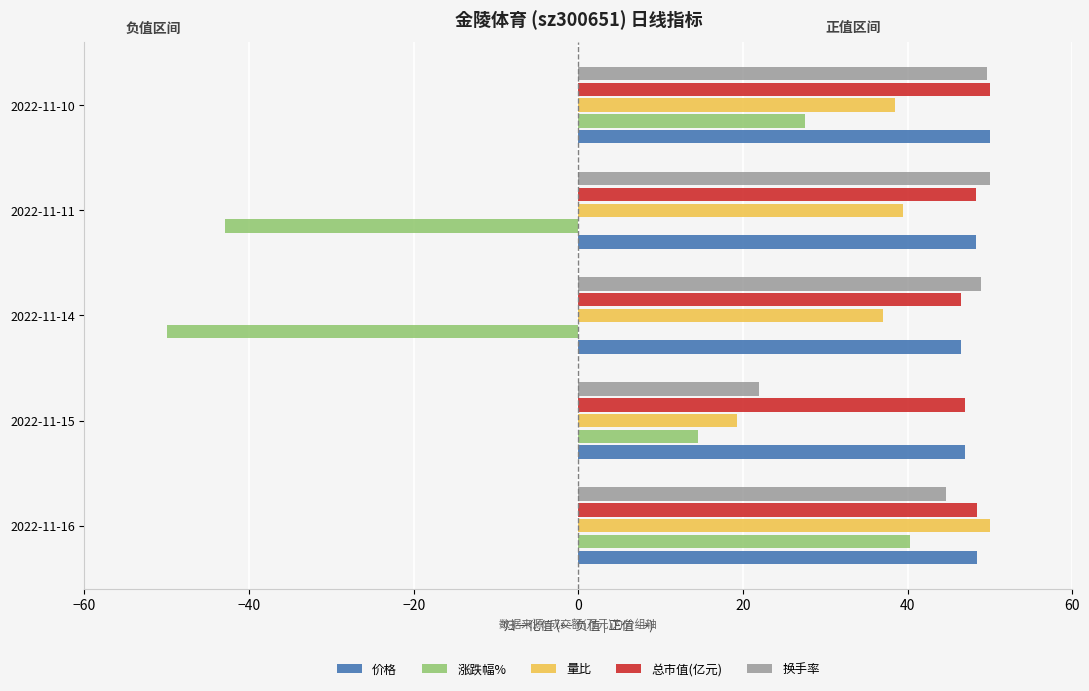

Does the chart contain stacked bars?

No